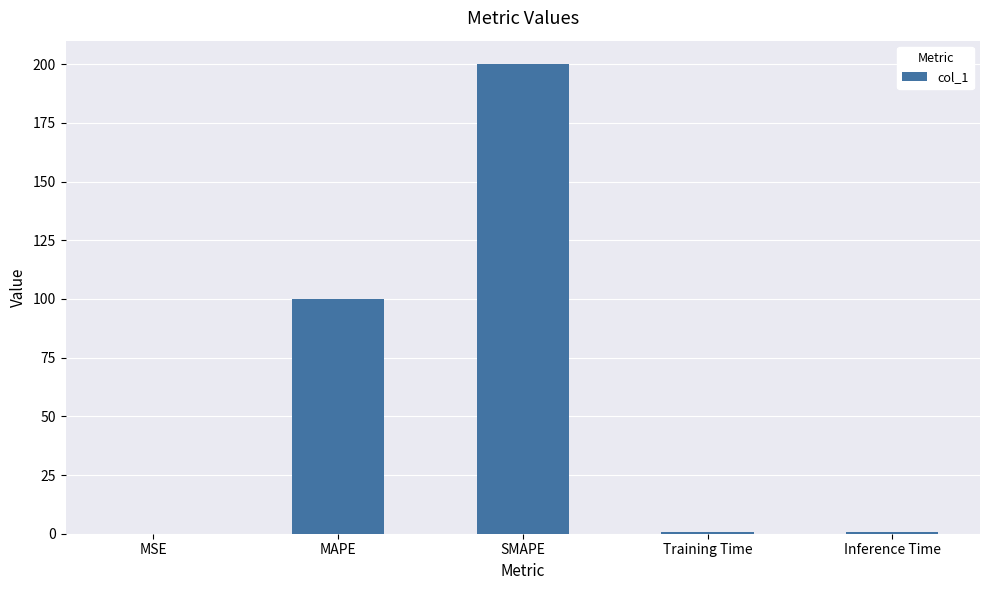

What is the sum of all values?

301.4